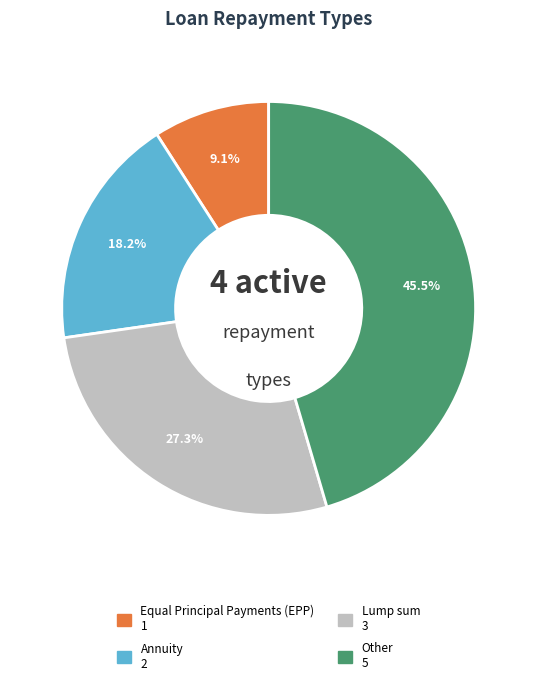

Does any single category account for the majority?

No